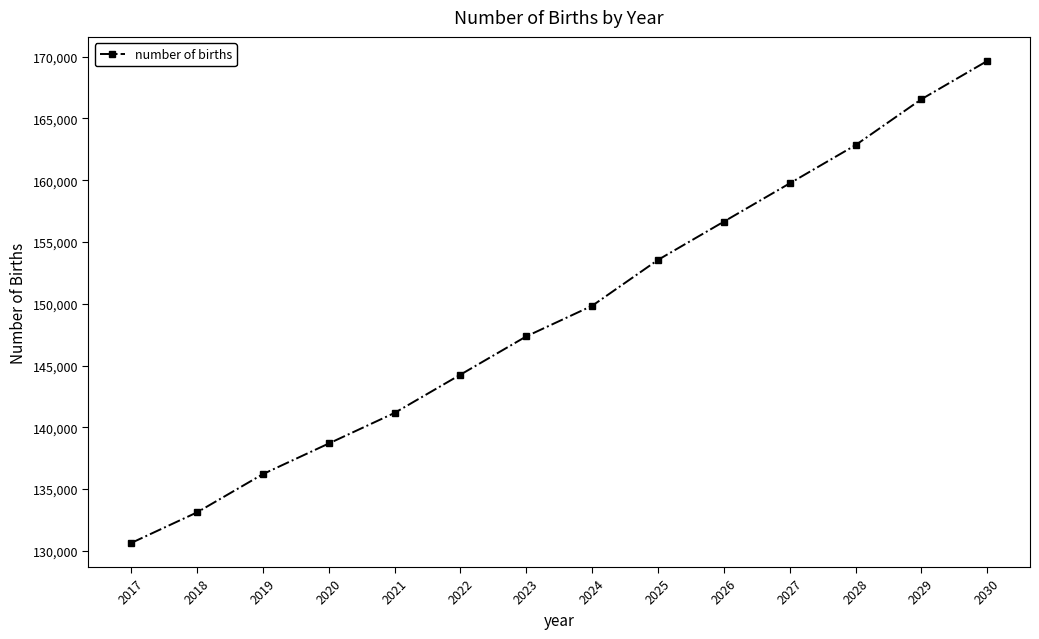

What is the change in value from 2021 to 2026?

+15478.8